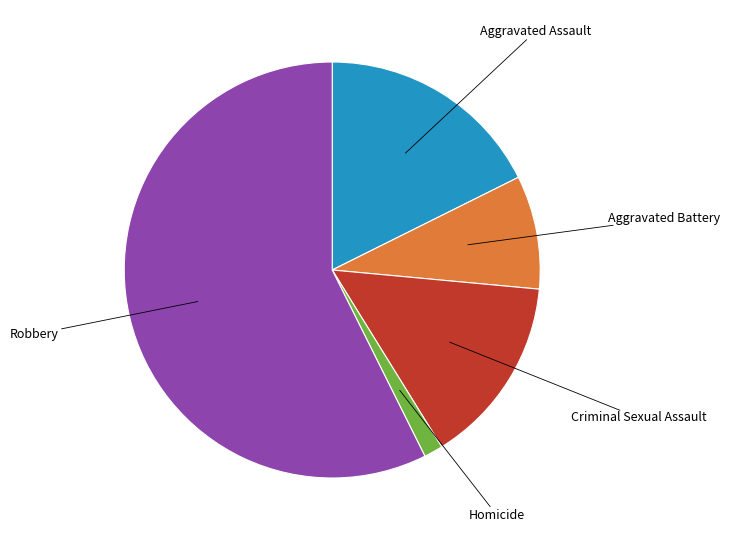

Is there a majority slice in this chart?

Yes